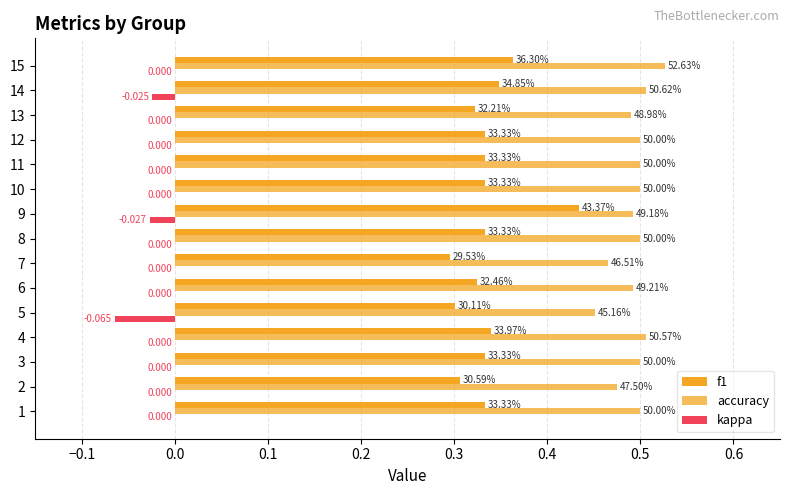

What is the difference between the second highest and minimum values in the f1 series?

0.1